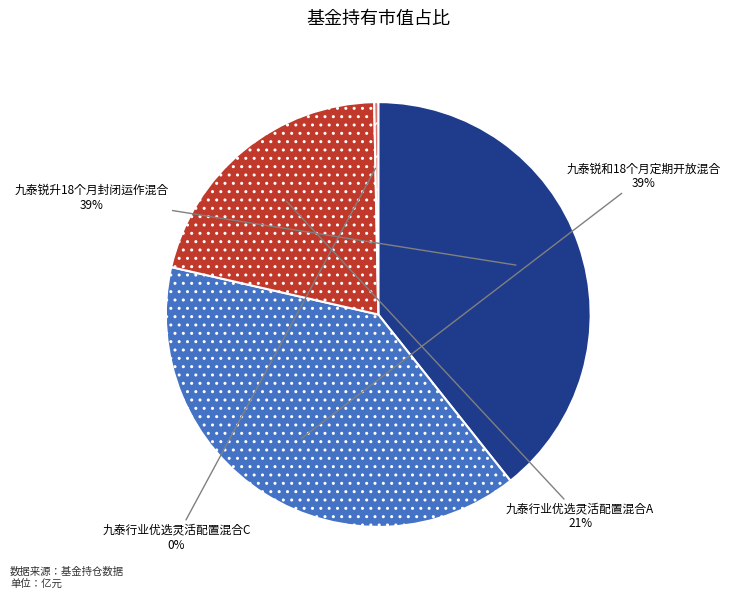

To the nearest percent, what portion does 九泰锐升18个月封闭运作混合 represent?

39%